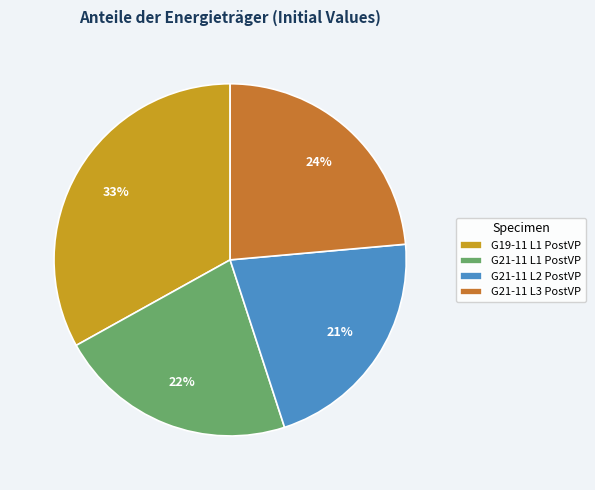

True or false: G21-11 L3 PostVP accounts for 24% of the total.

True